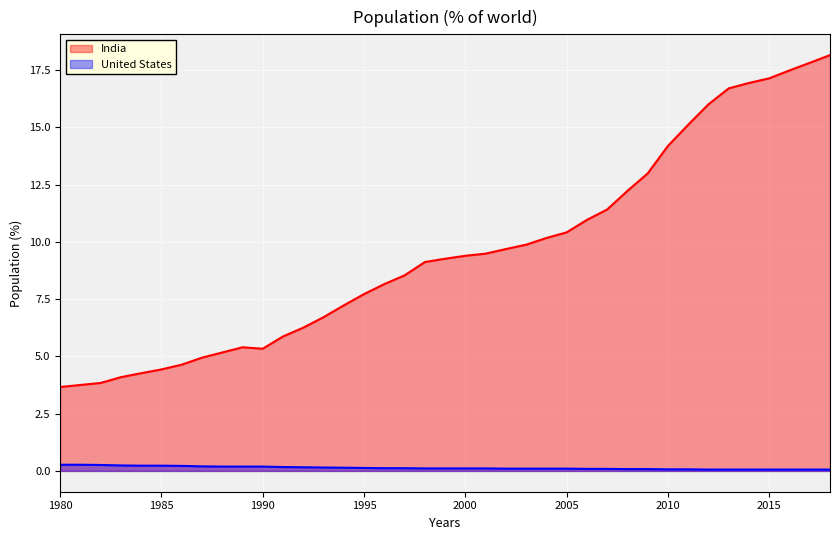

What is the sum of the United States values at 2001 and 2010?

0.2